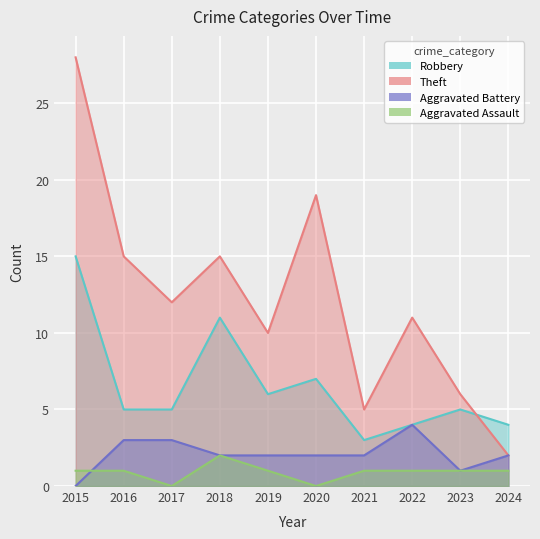

What is the sum of all Aggravated Battery values?

21